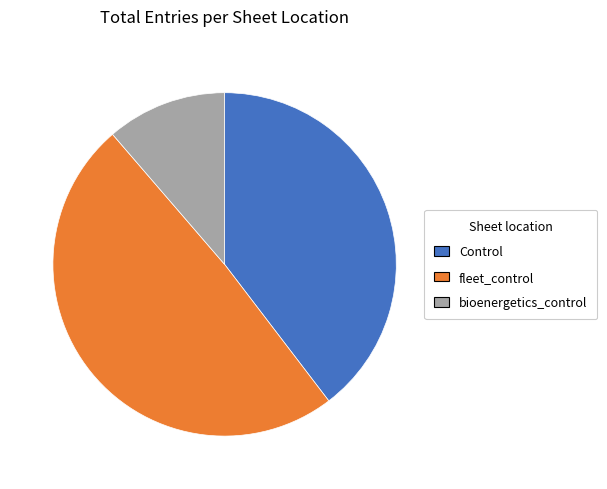

Is bioenergetics_control the majority of the pie?

No